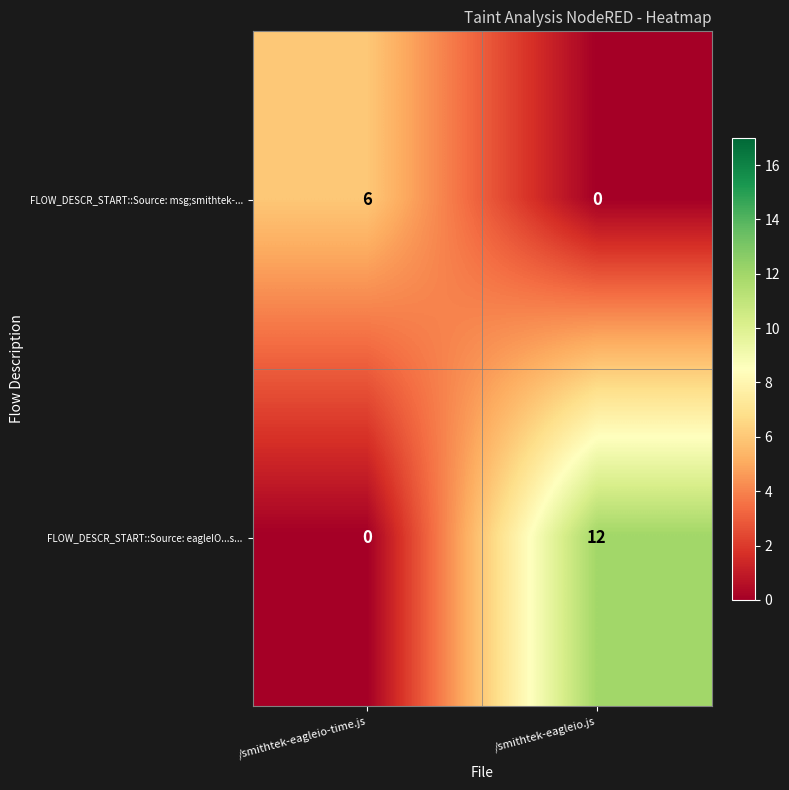

What is the sum of all FLOW_DESCR_START::Source: eagleIO...s... values?

12